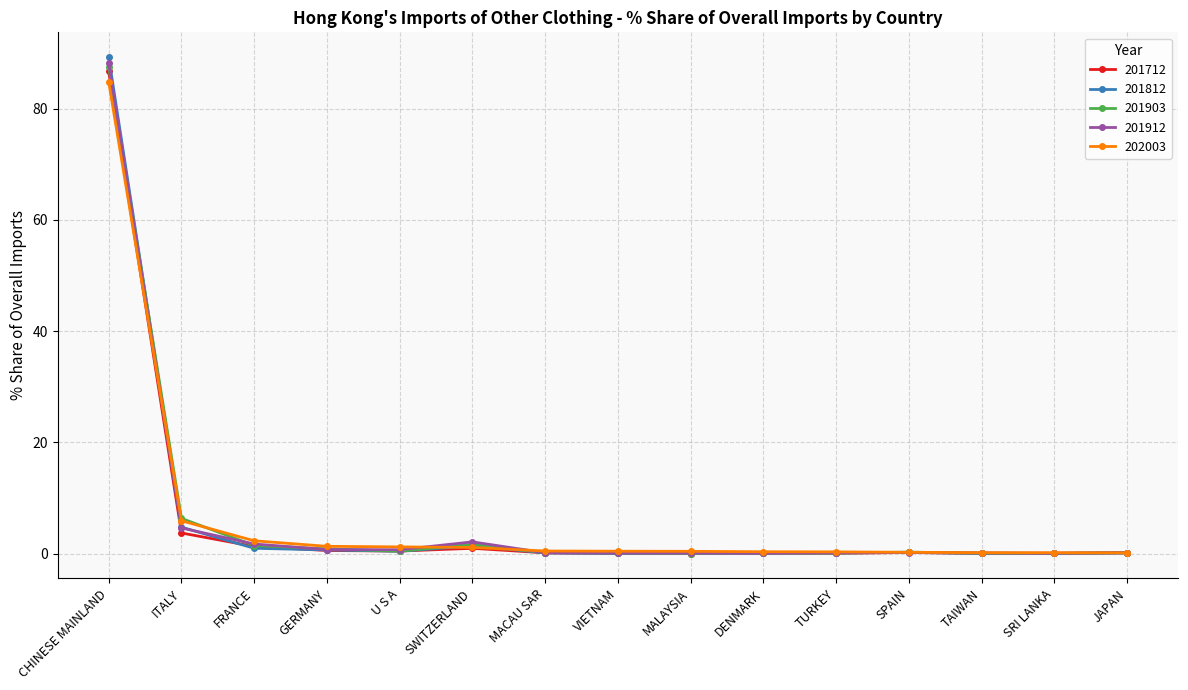

Does the chart display data point markers on the line(s)?

Yes